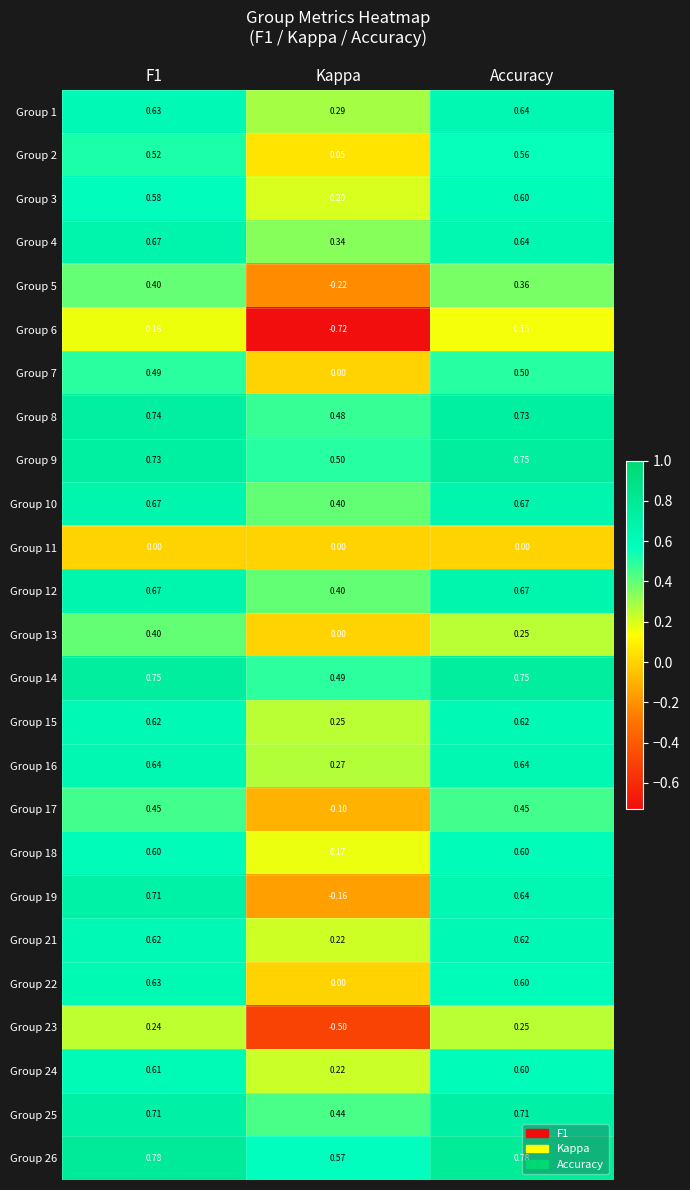

At which category does the chart reach its minimum across all series?

Kappa